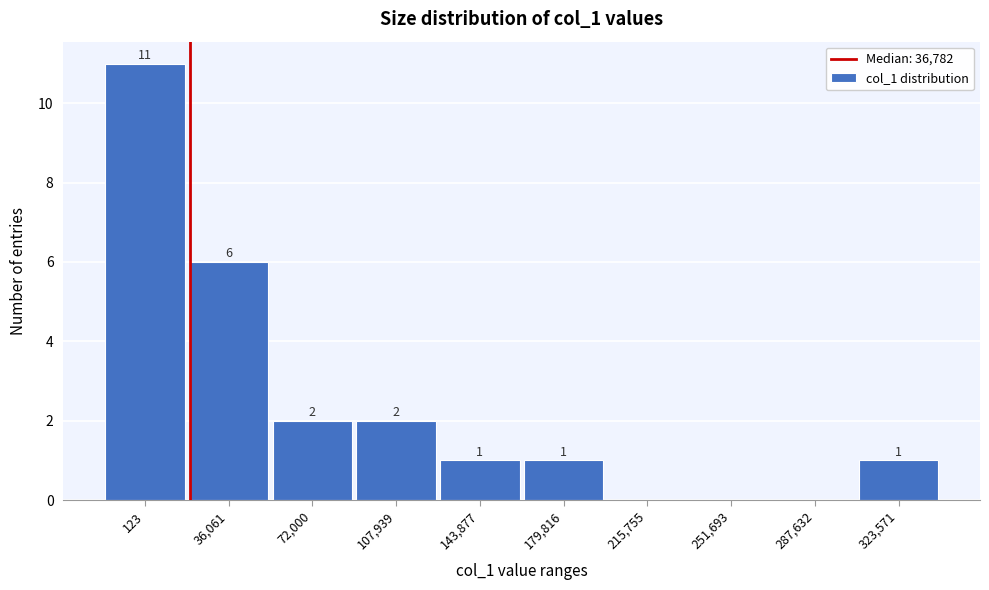

Reading left to right, transcribe all the data shown in this chart.

123=11	36,061=6	72,000=2	107,939=2	143,877=1	179,816=1	215,755=0	251,693=0	287,632=0	323,571=1